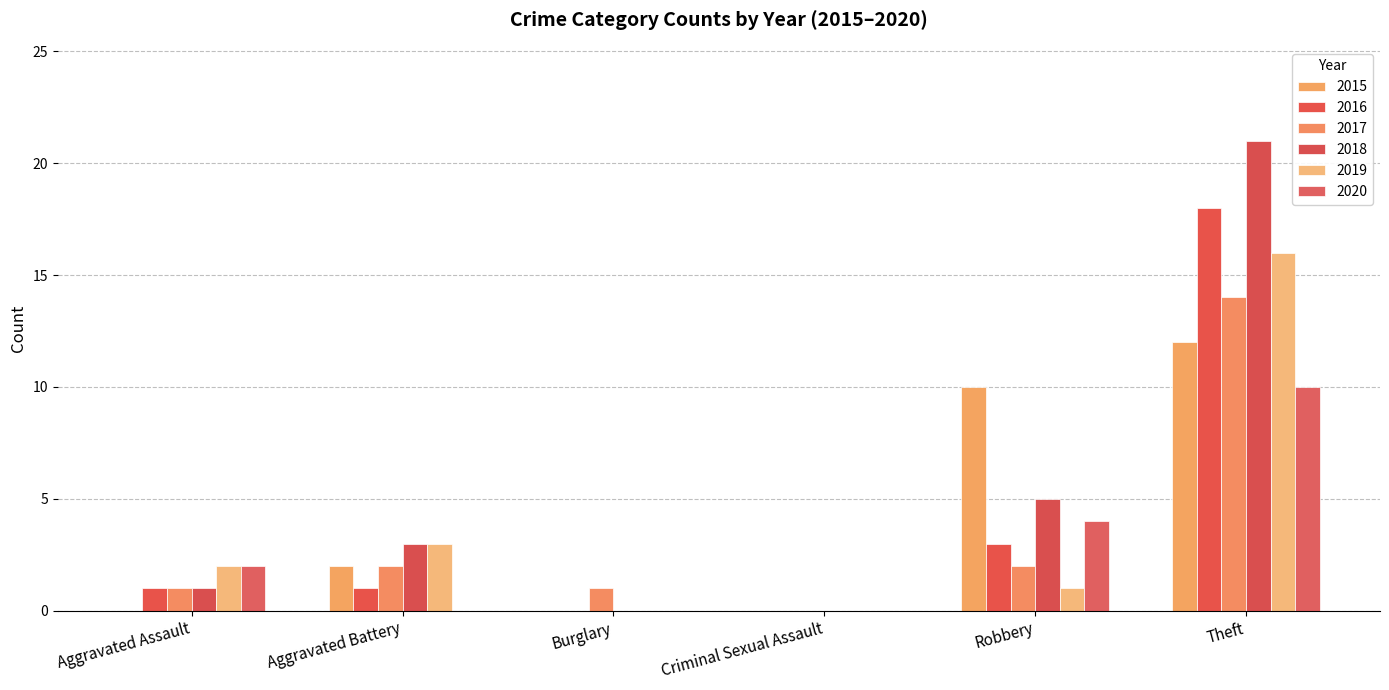

How many groups of bars are there?

6